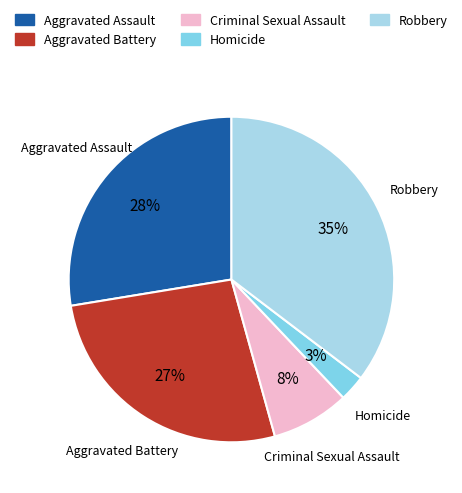

Does Aggravated Battery represent more than half of the total?

No